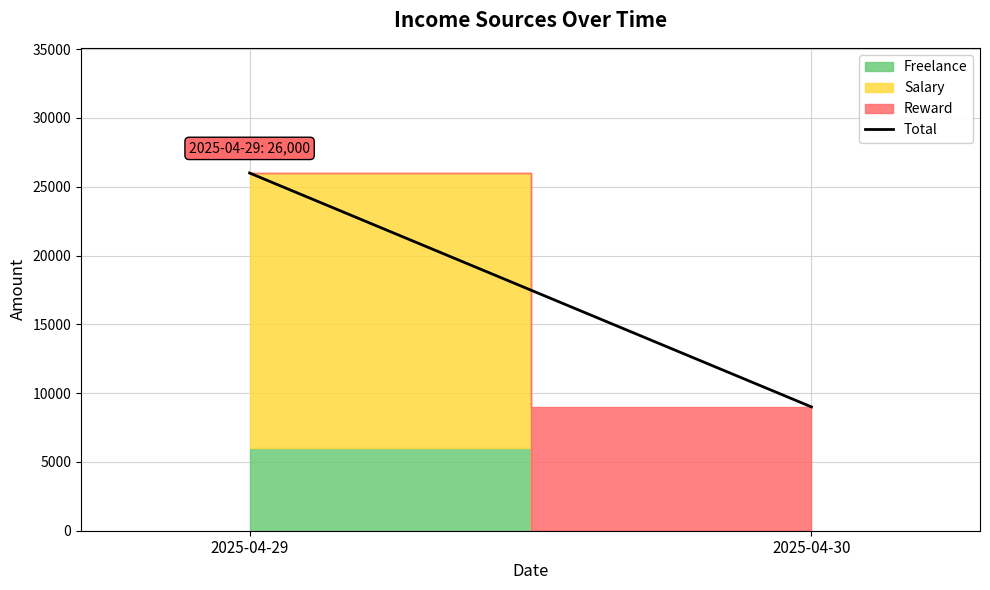

How many values are between 9000 and 26000?

2